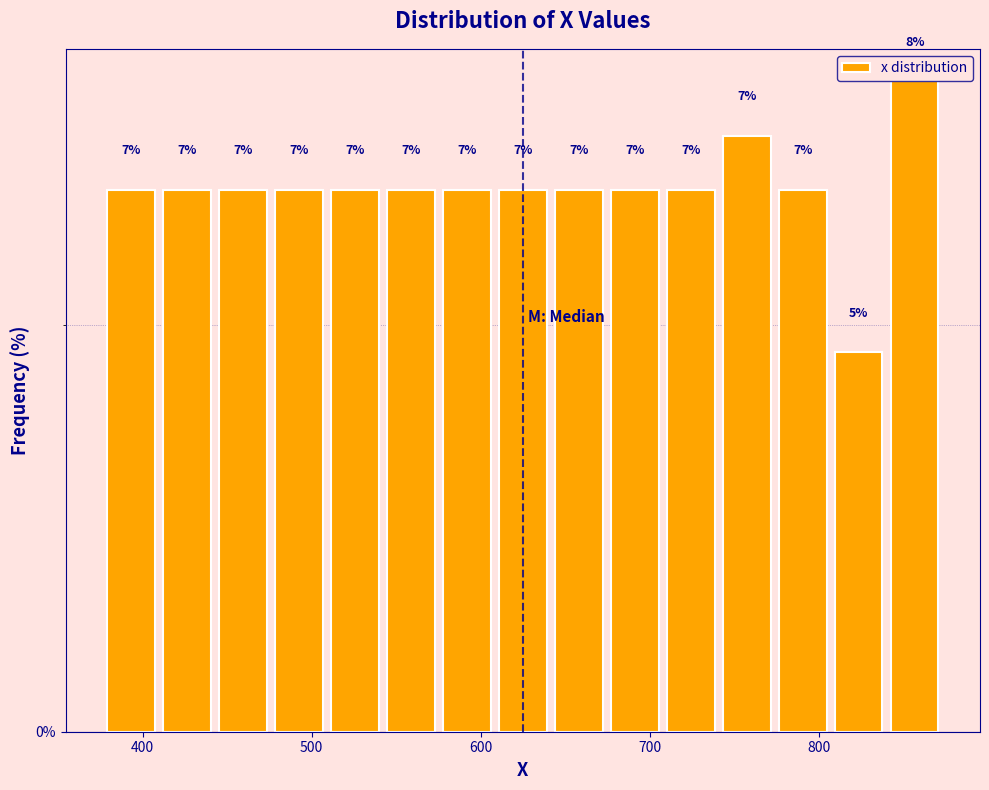

Around what value on the x-axis is the tallest bar? Give the approximate position of its centre, as read against the axis.

860